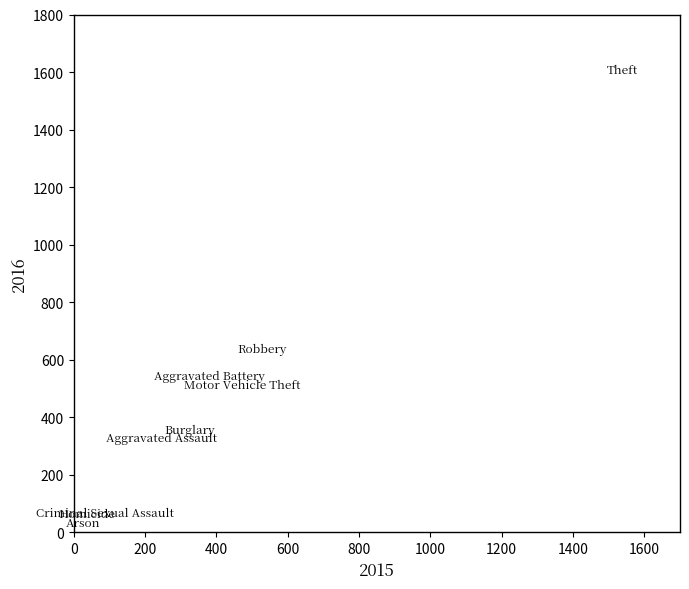

What is the average X value?

404